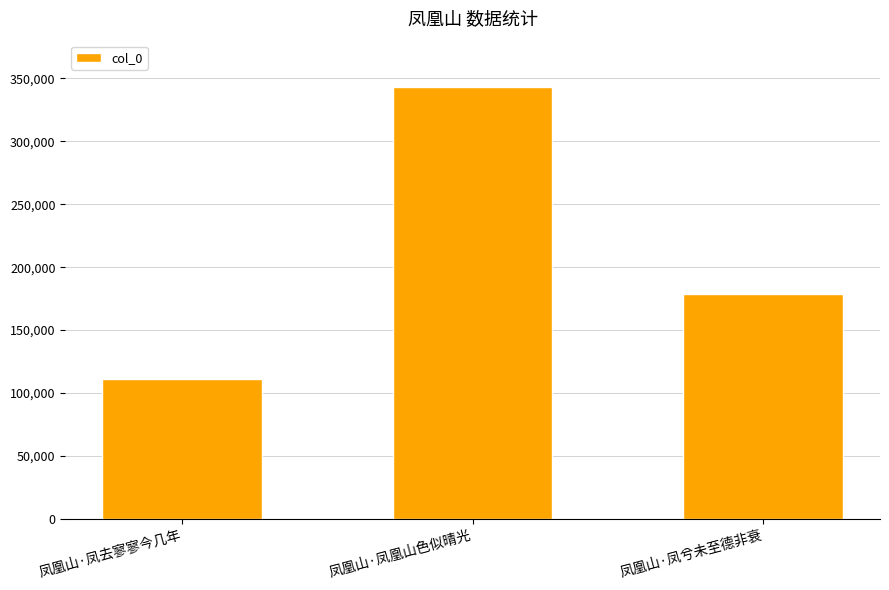

What is the approximate value at 凤凰山·凤兮未至德非衰, to the nearest 10?

178600